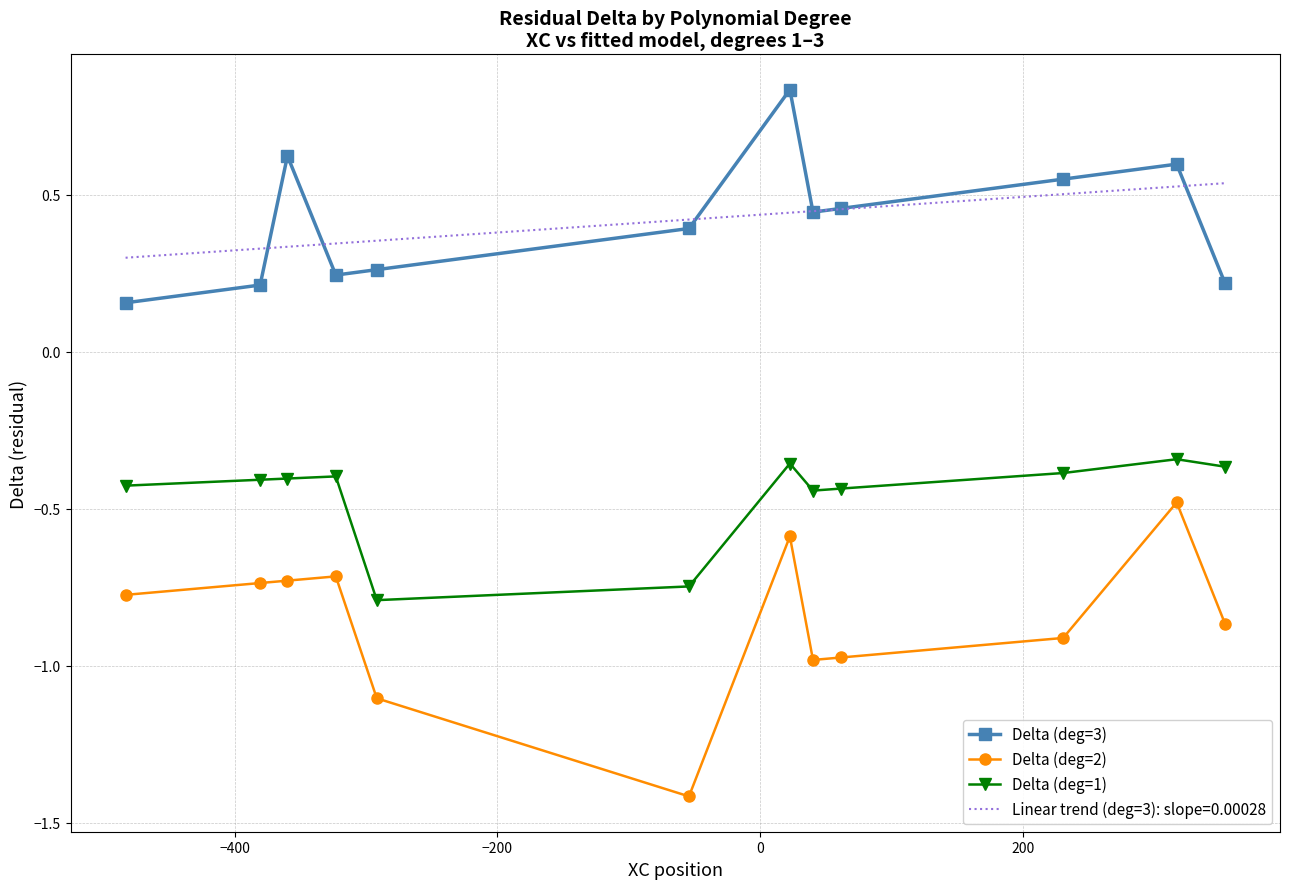

Which series has the widest spread of values?

Delta (deg=2)